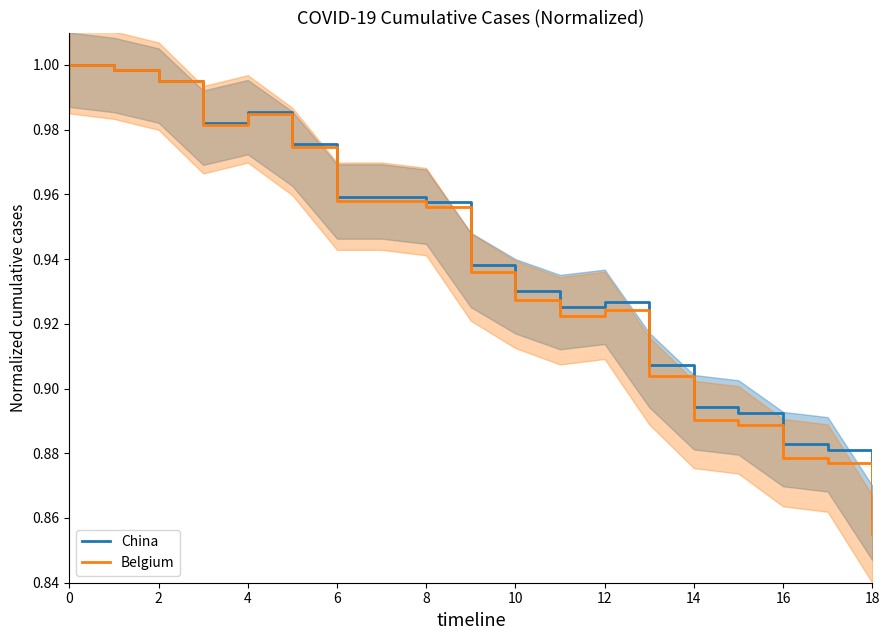

Rank the series by their average value, from highest to lowest.

China, Belgium